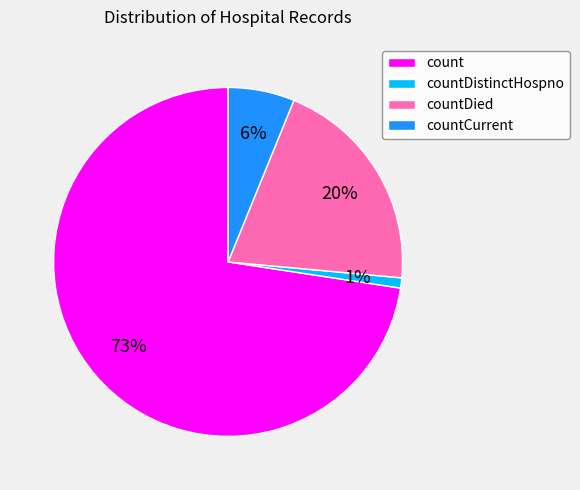

How many segments does this pie chart have?

4